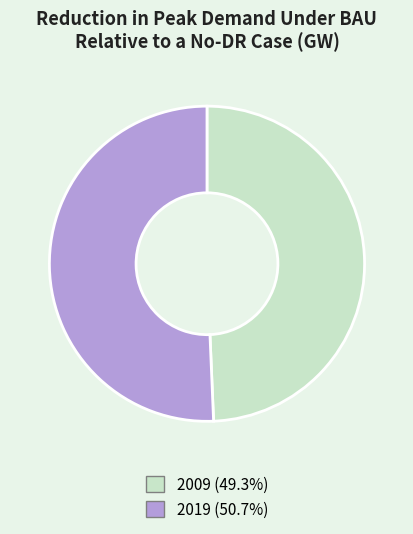

Rank the categories by value from lowest to highest.

2009, 2019